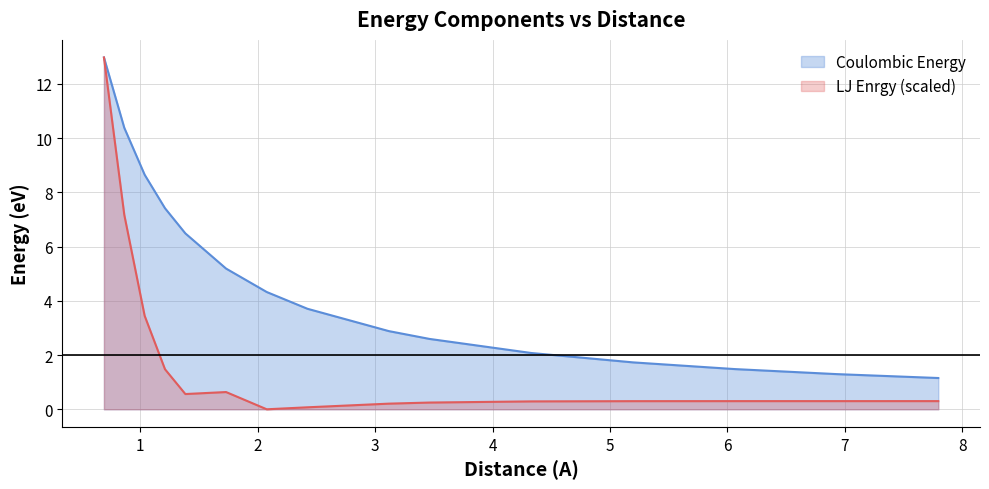

List the series in order of their overall mean, lowest first.

LJ Enrgy (scaled), Coulombic Energy